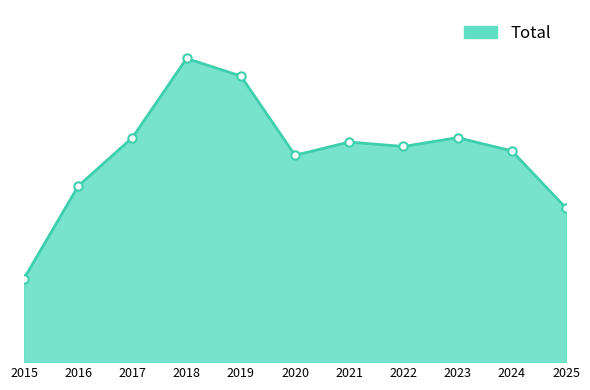

Does the chart display data point markers on the line(s)?

No